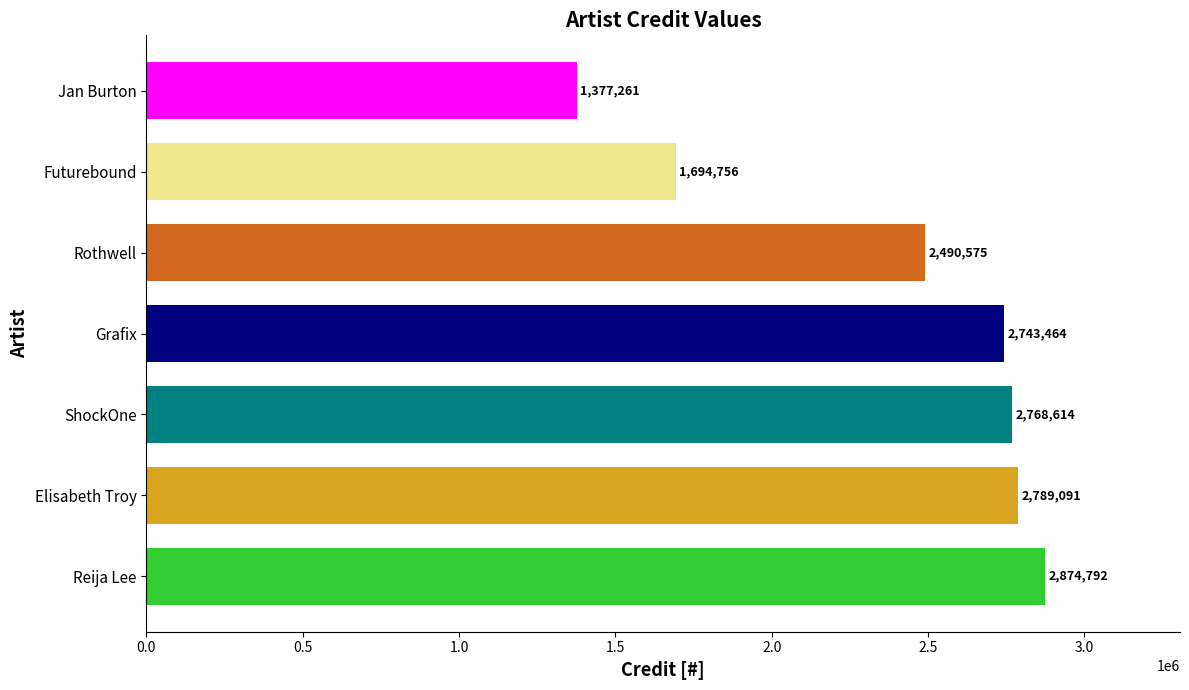

How many bars are there in total?

7